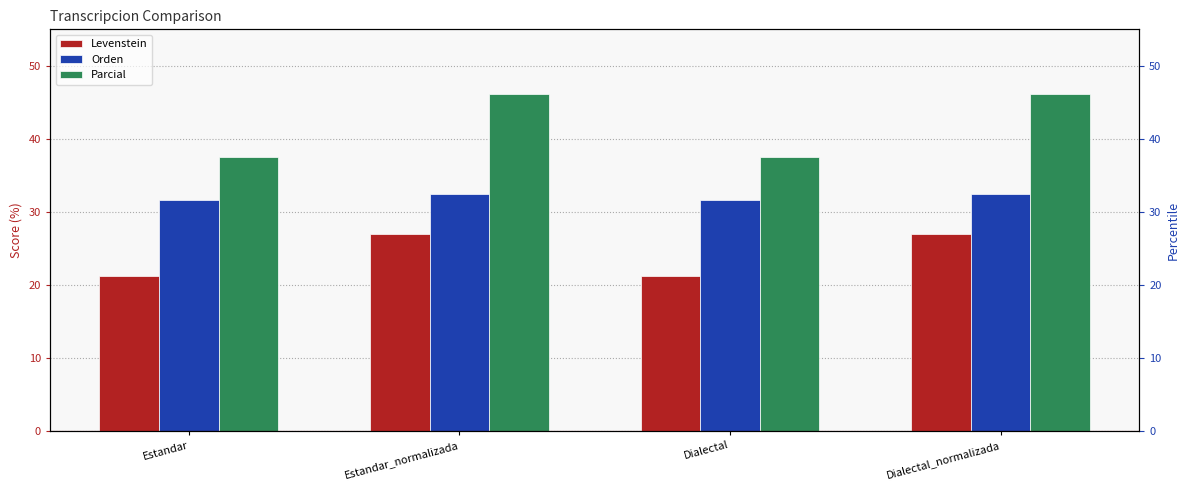

Between Estandar and Estandar_normalizada, which series saw the biggest shift?

Parcial